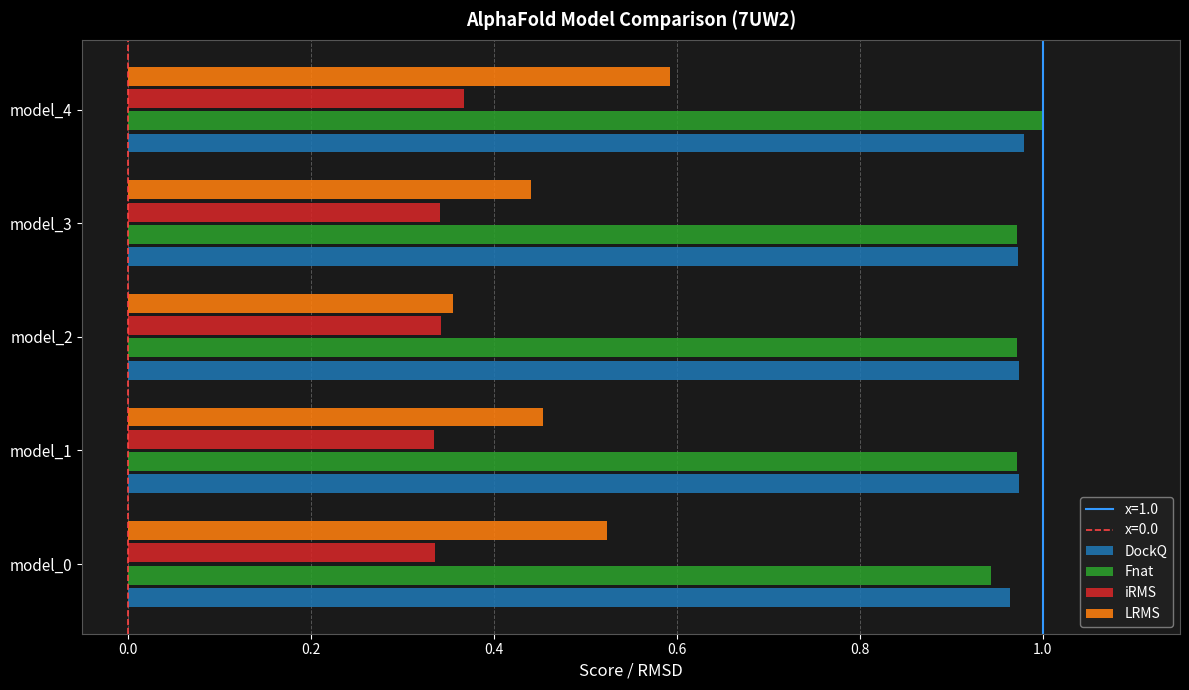

What is the difference between the highest and lowest values at model_1?

0.6